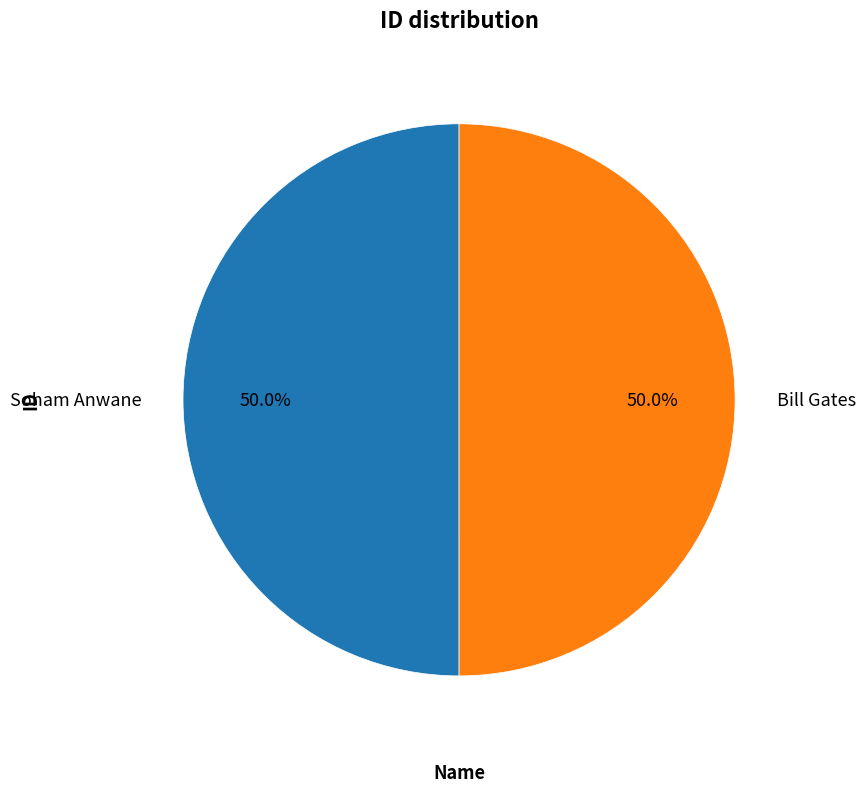

To the nearest percent, what is the combined percentage of Bill Gates and Soham Anwane?

100%